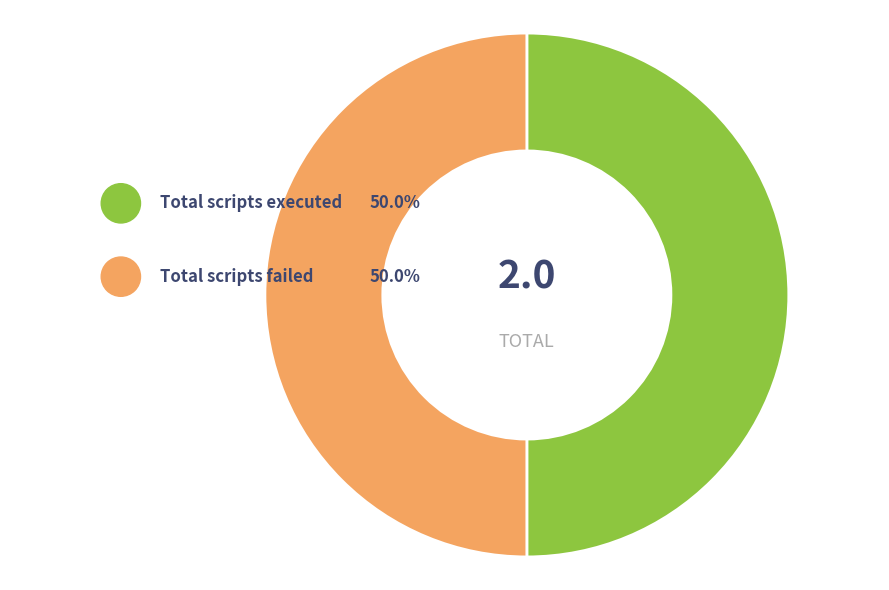

Does any single category account for the majority?

No